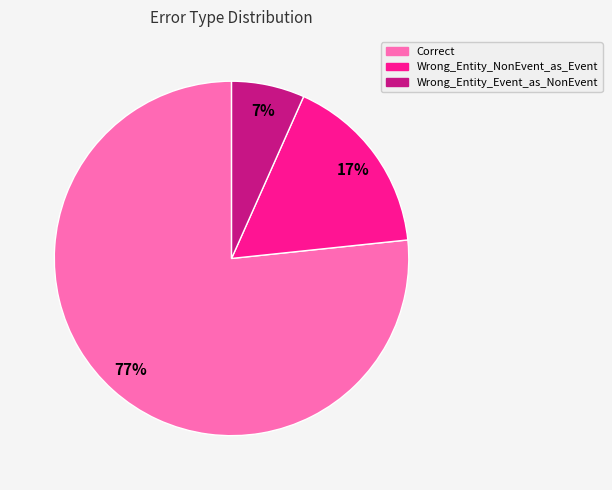

Rank the categories by value from lowest to highest.

Wrong_Entity_Event_as_NonEvent, Wrong_Entity_NonEvent_as_Event, Correct